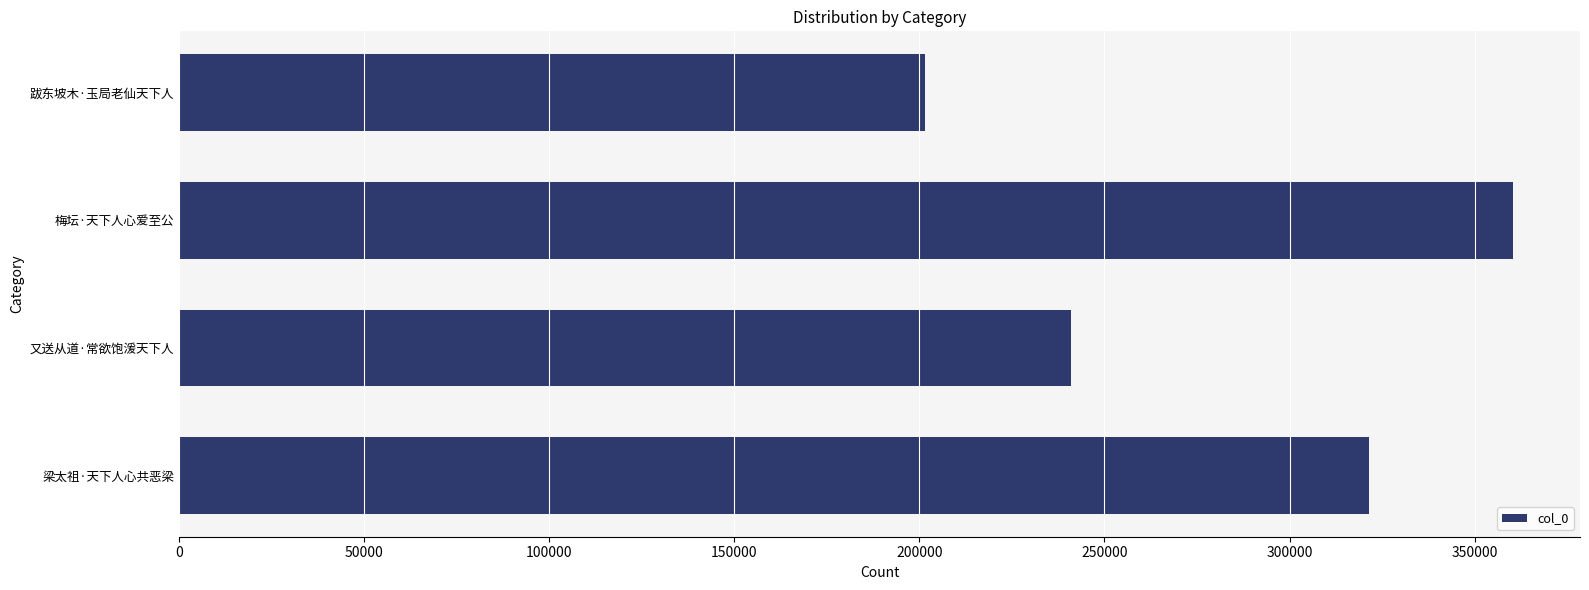

The chart shows a value of 240993 at 又送从道·常欲饱湲天下人. True or false?

True